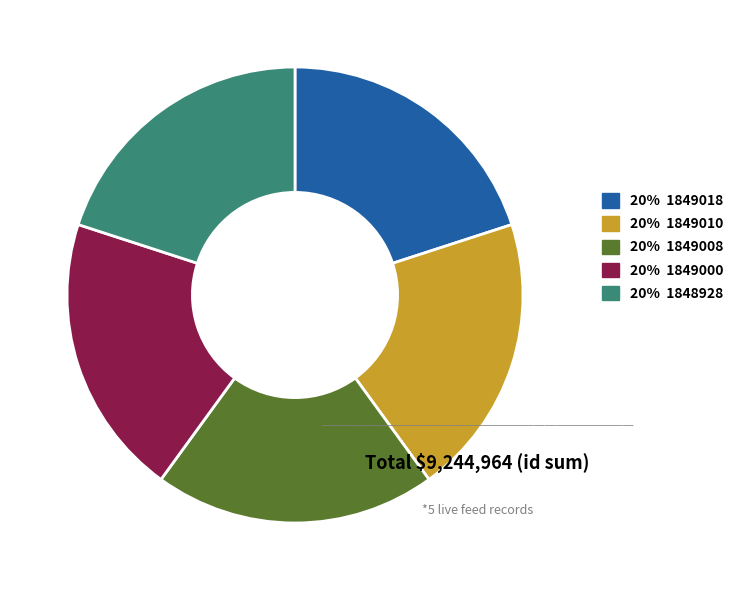

How many slices are in this pie chart?

5